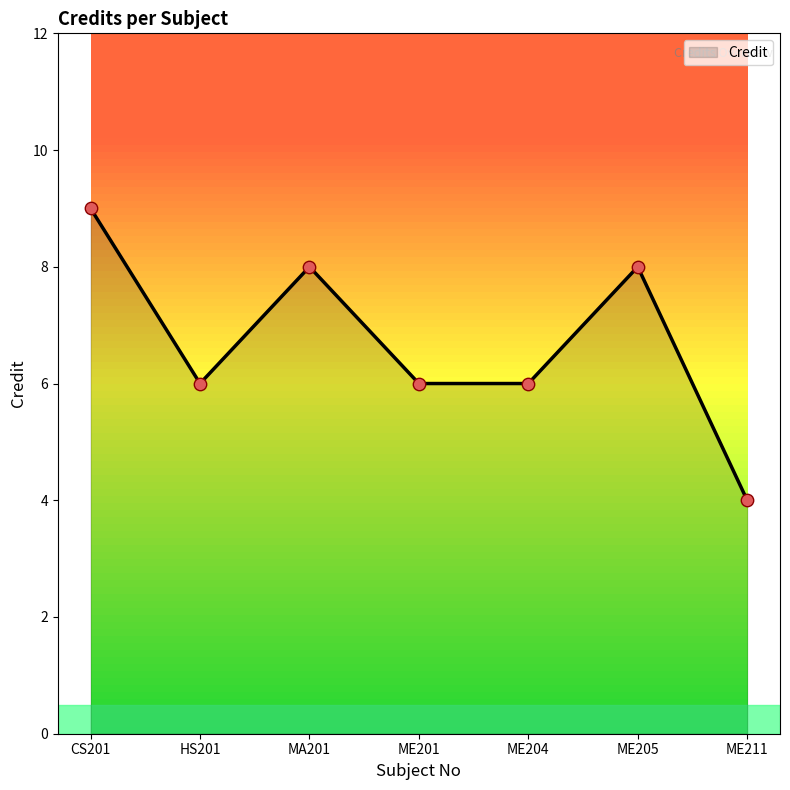

Between ME204 and MA201, which is larger?

MA201